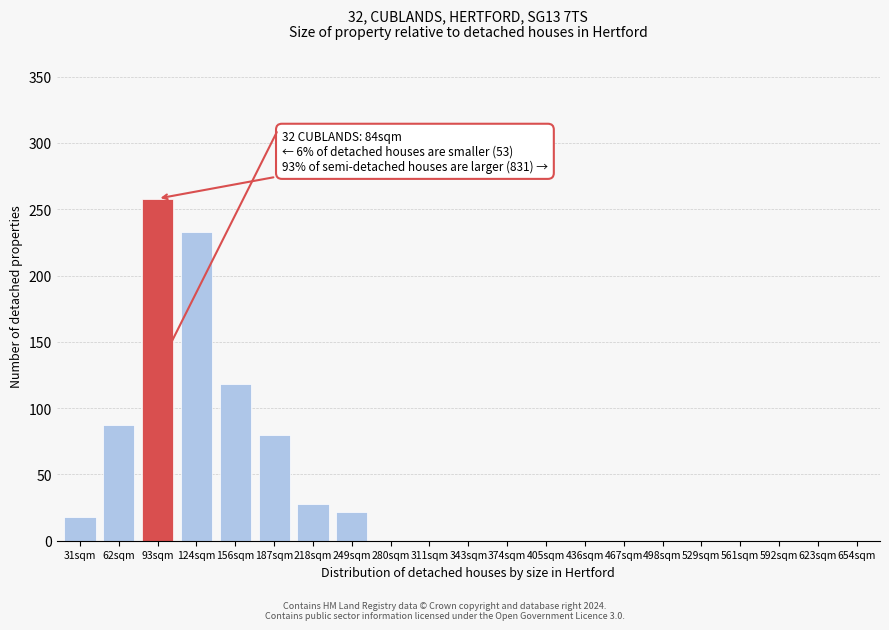

Reading right to left, extract all data points from this chart.

654sqm=0	623sqm=0	592sqm=0	561sqm=0	529sqm=0	498sqm=0	467sqm=0	436sqm=0	405sqm=0	374sqm=0	343sqm=0	311sqm=0	280sqm=0	249sqm=22	218sqm=28	187sqm=80	156sqm=118	124sqm=233	93sqm=258	62sqm=87	31sqm=18